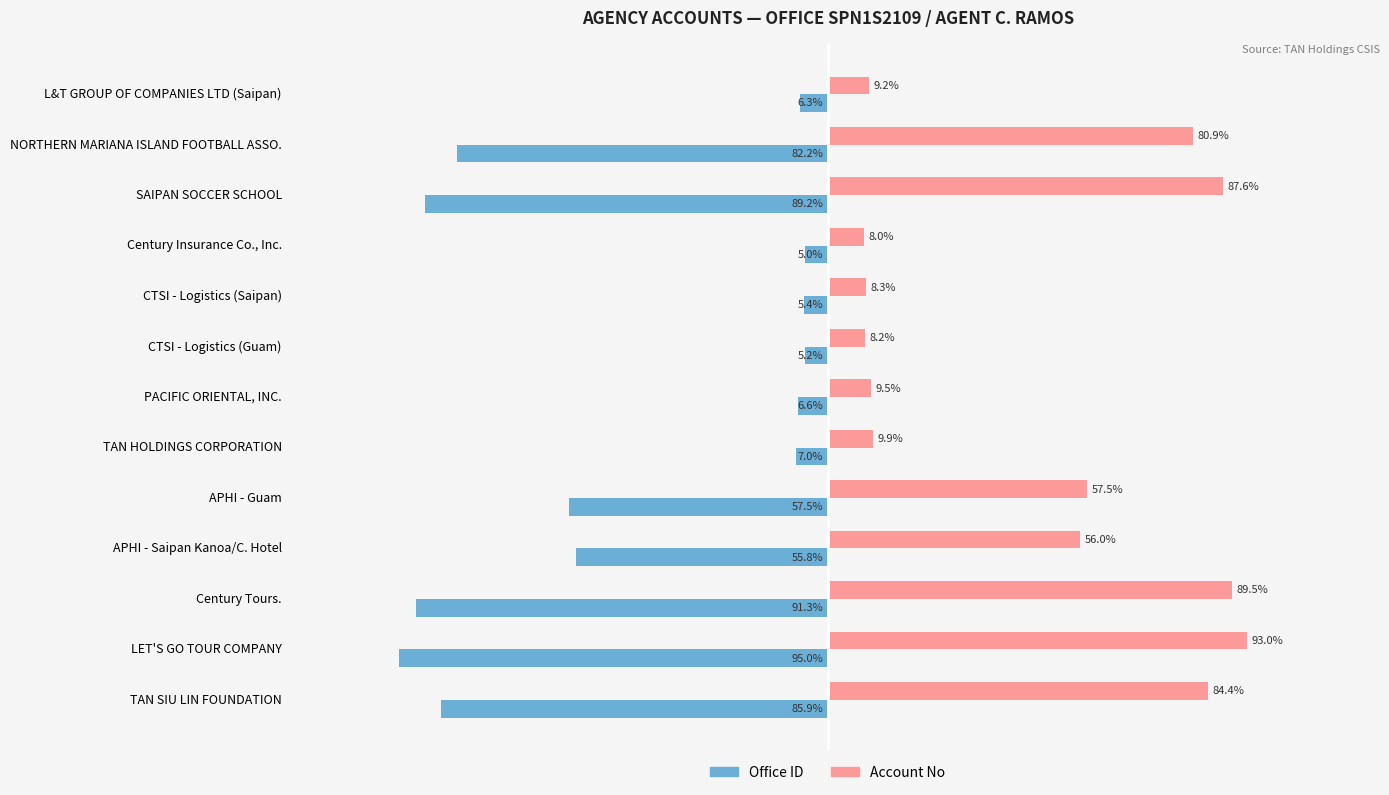

Which series changed the most between CTSI - Logistics (Guam) and Century Tours.?

Office ID